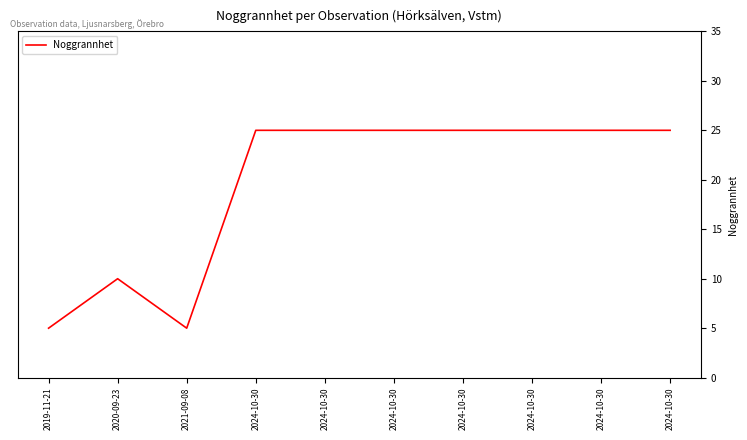

How many values are between 10 and 25?

8